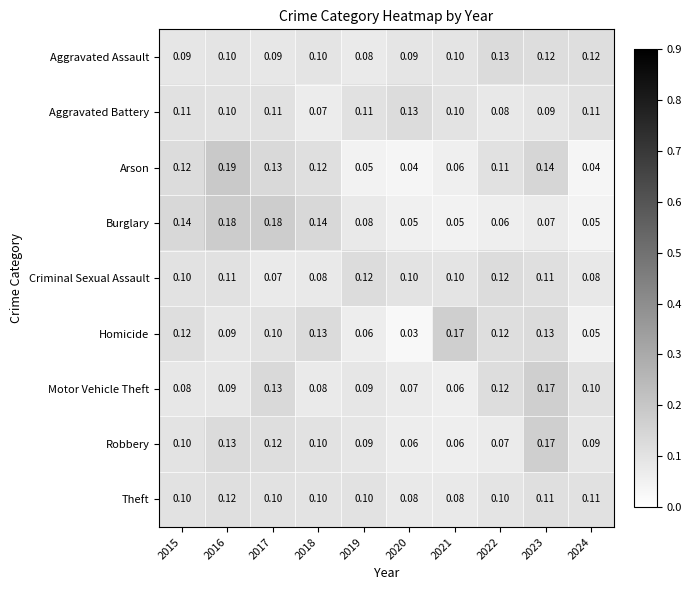

Which series changed the most between 2020 and 2021?

Homicide